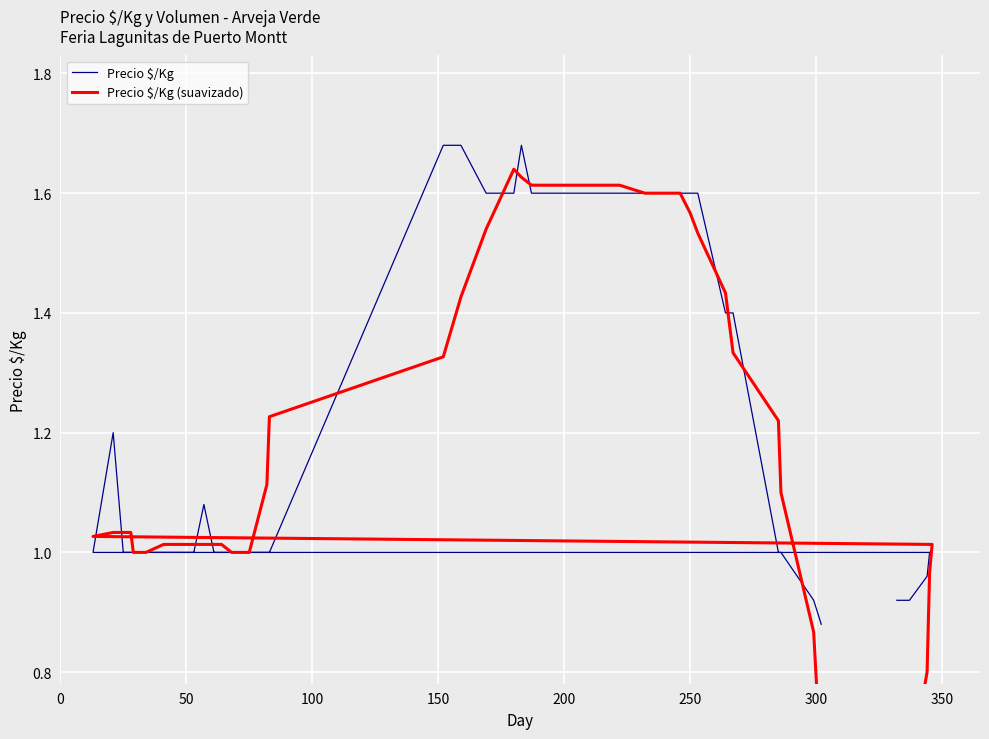

How many interior local peaks does the Precio $/Kg (suavizado) series have?

1